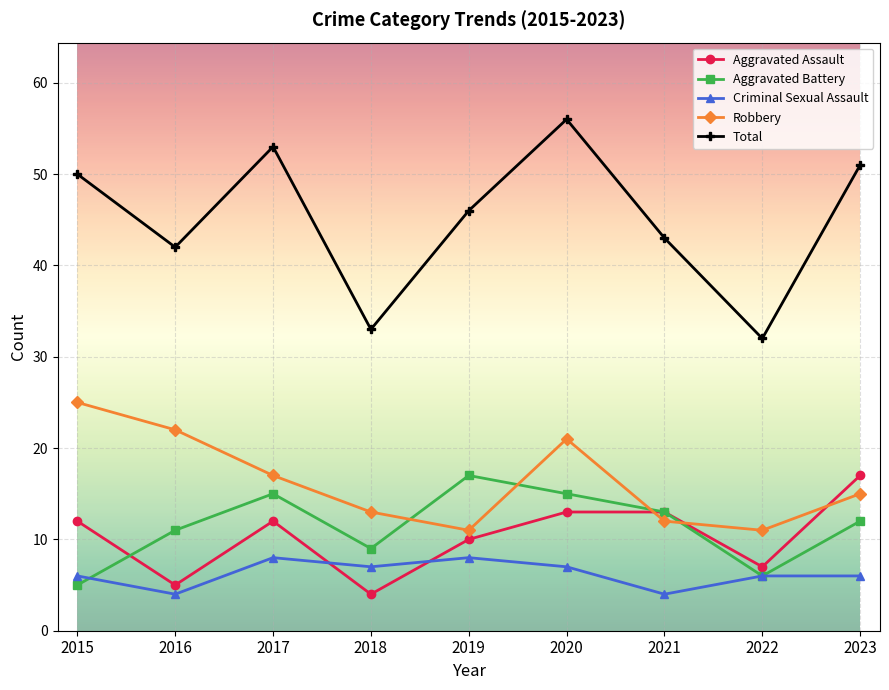

What is the sum of all Robbery values?

147